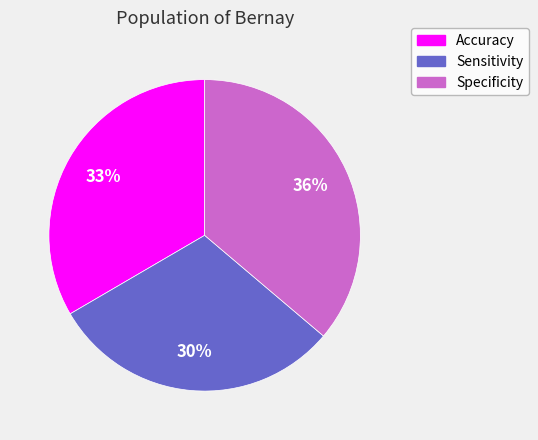

Which slice is the smallest?

Sensitivity